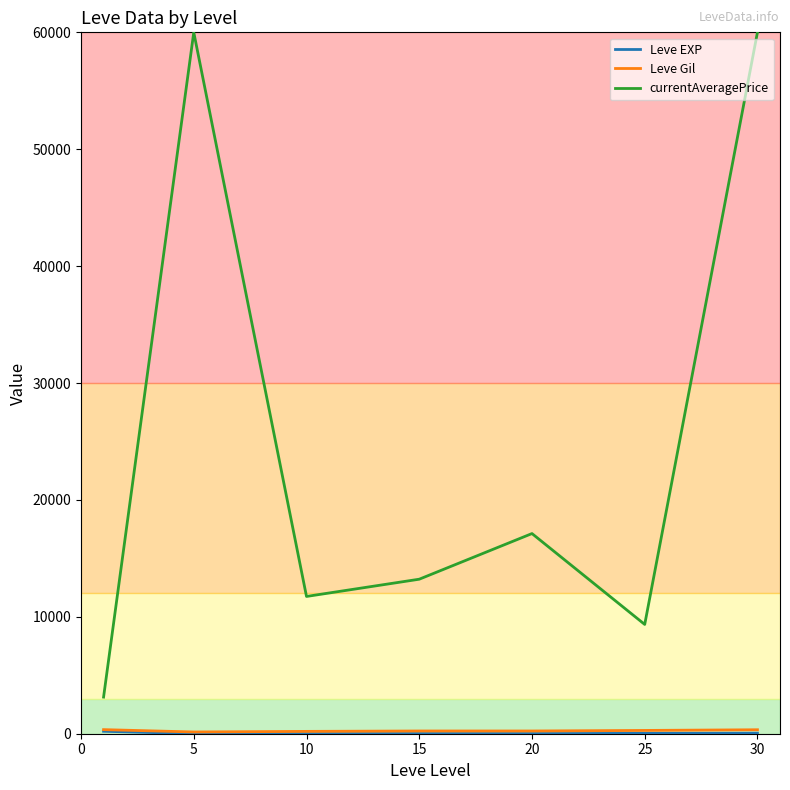

Which series has the largest total across all categories?

currentAveragePrice